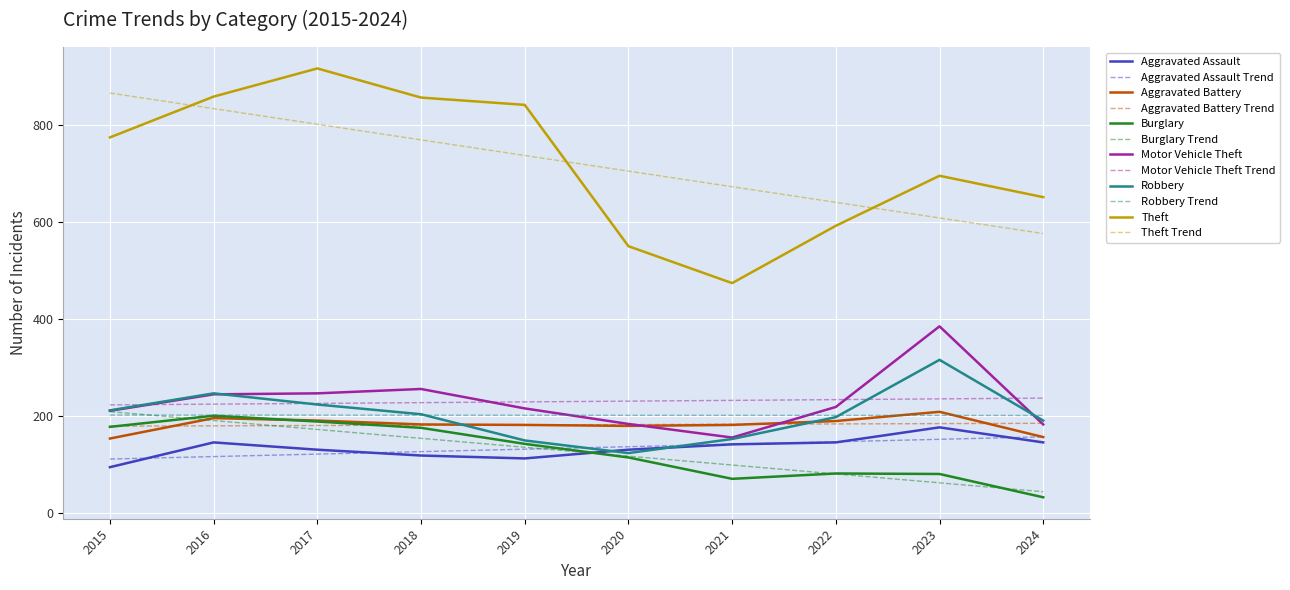

What is the total value across all series at 2017?

3602.9